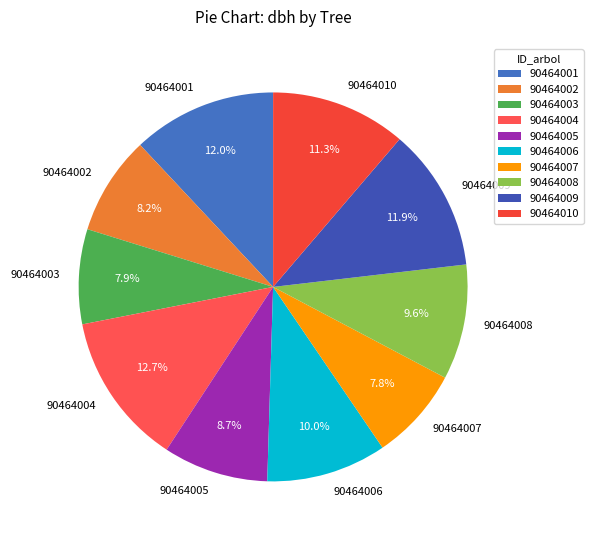

What is the largest slice in the pie chart?

90464004